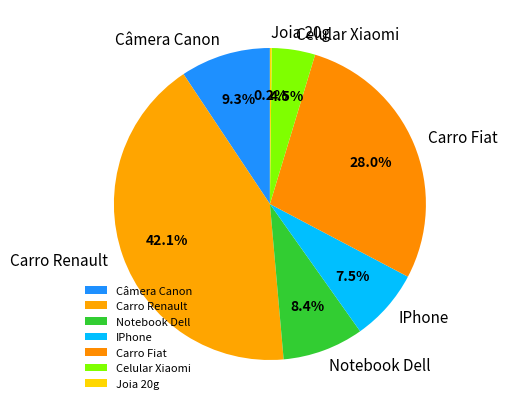

Which has a higher value, Notebook Dell or Câmera Canon?

Câmera Canon